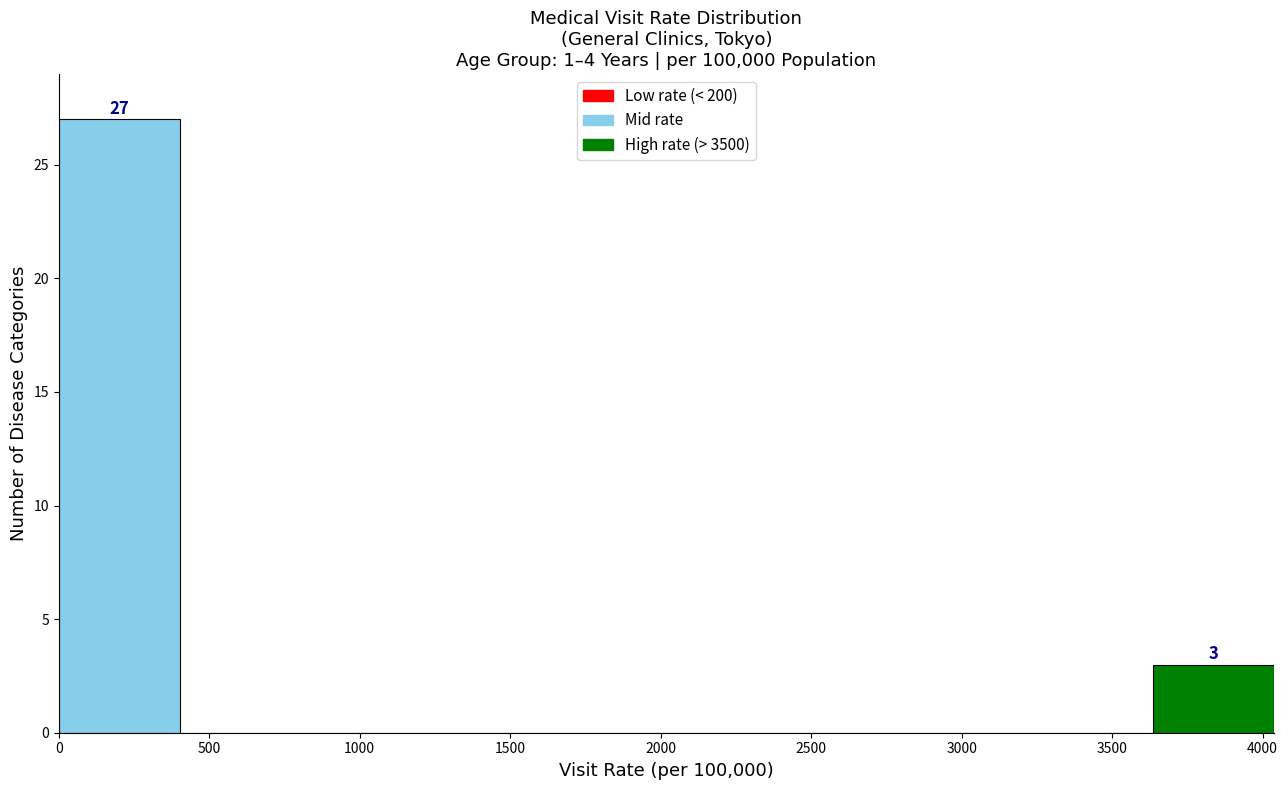

Which range on the x-axis has the tallest bar?

0 to 400